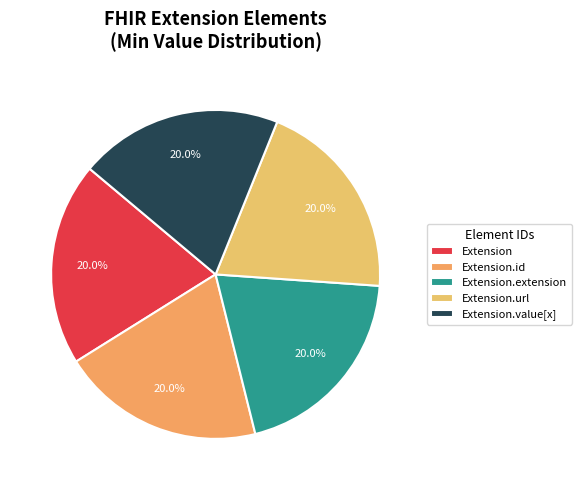

How many segments does this pie chart have?

5